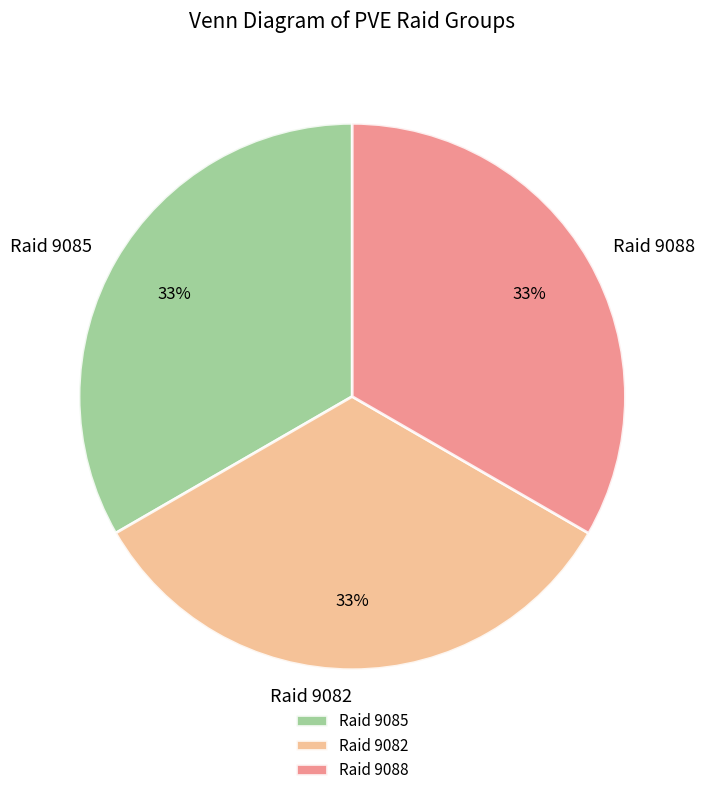

Does any single category account for the majority?

No